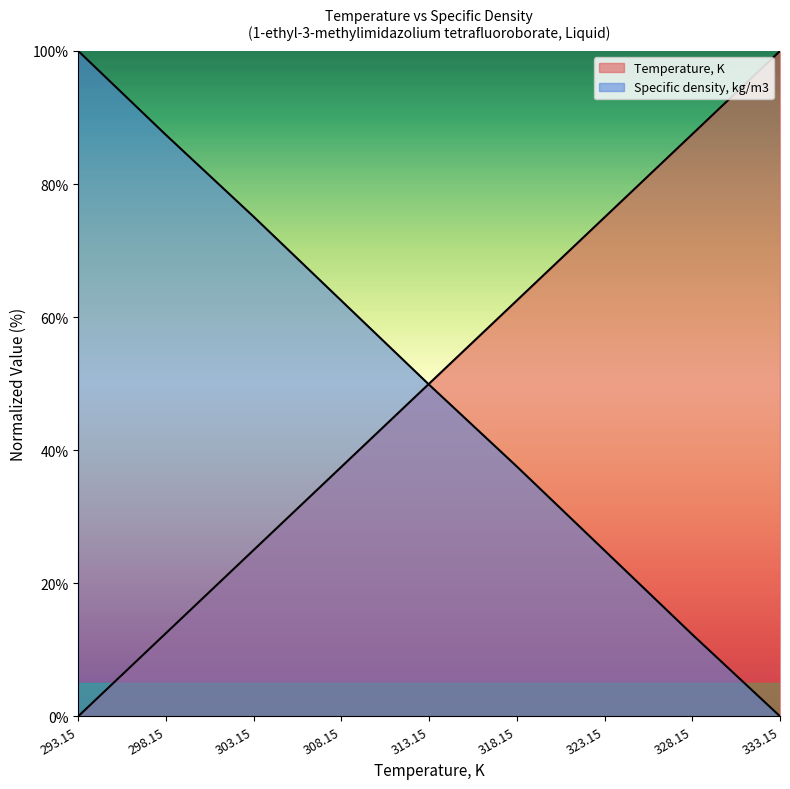

What is the value of the Specific density, kg/m3 point at the 1st from the left?

100.0